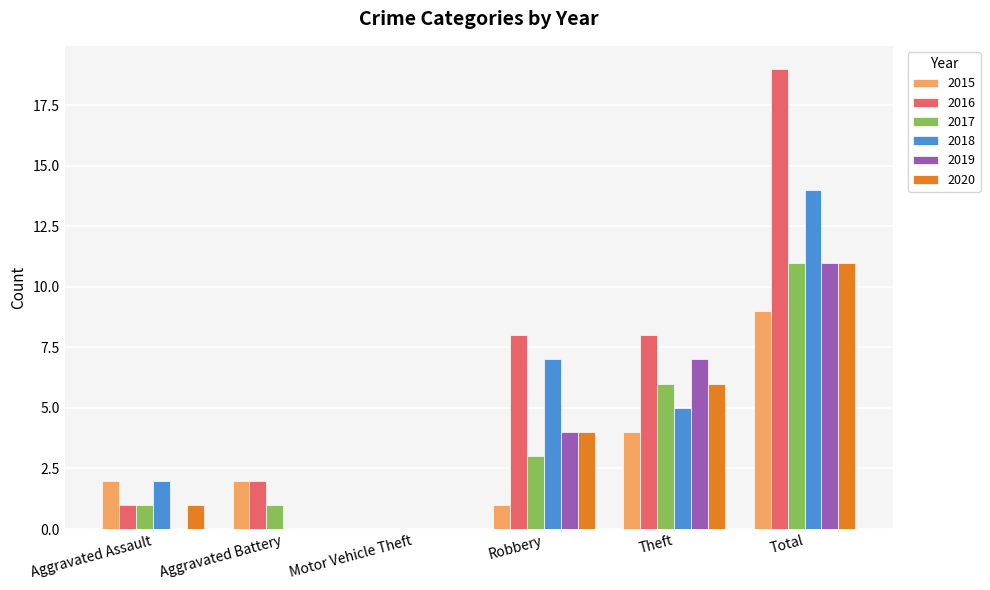

What is the sum of all 2015 values?

18